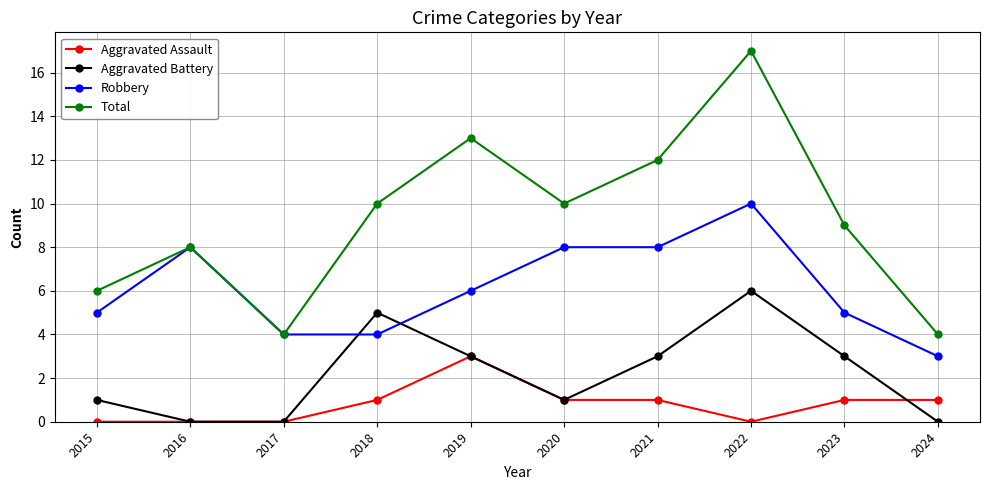

Rank the series by their maximum value, from lowest to highest.

Aggravated Assault, Aggravated Battery, Robbery, Total